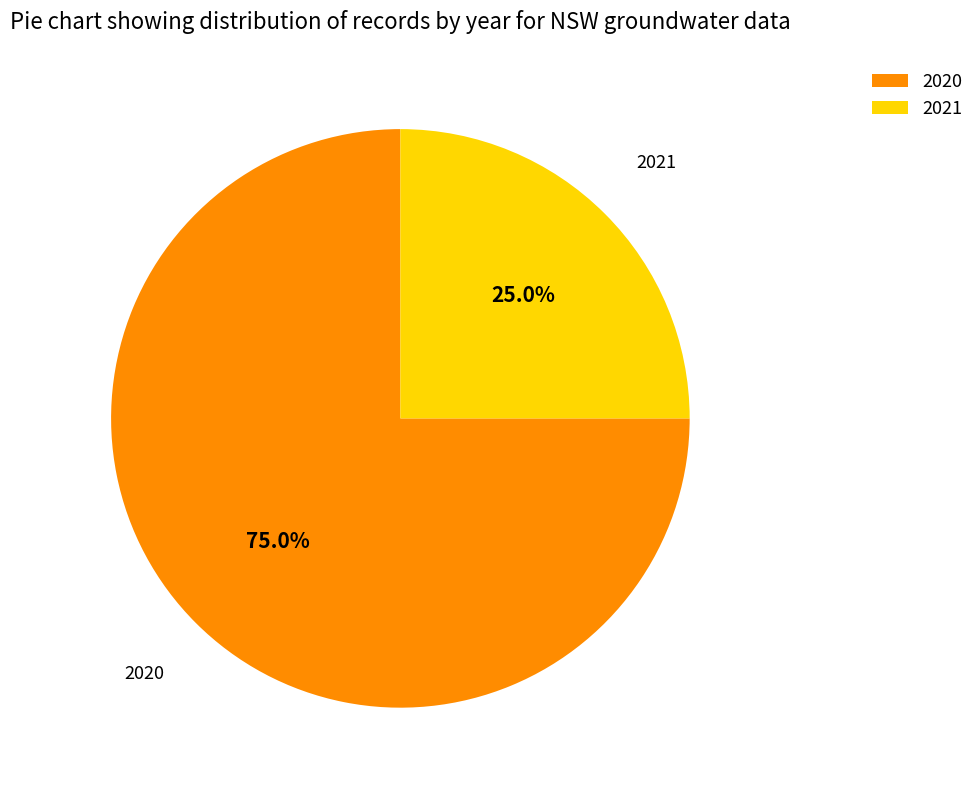

To the nearest percent, what portion does 2020 represent?

75%